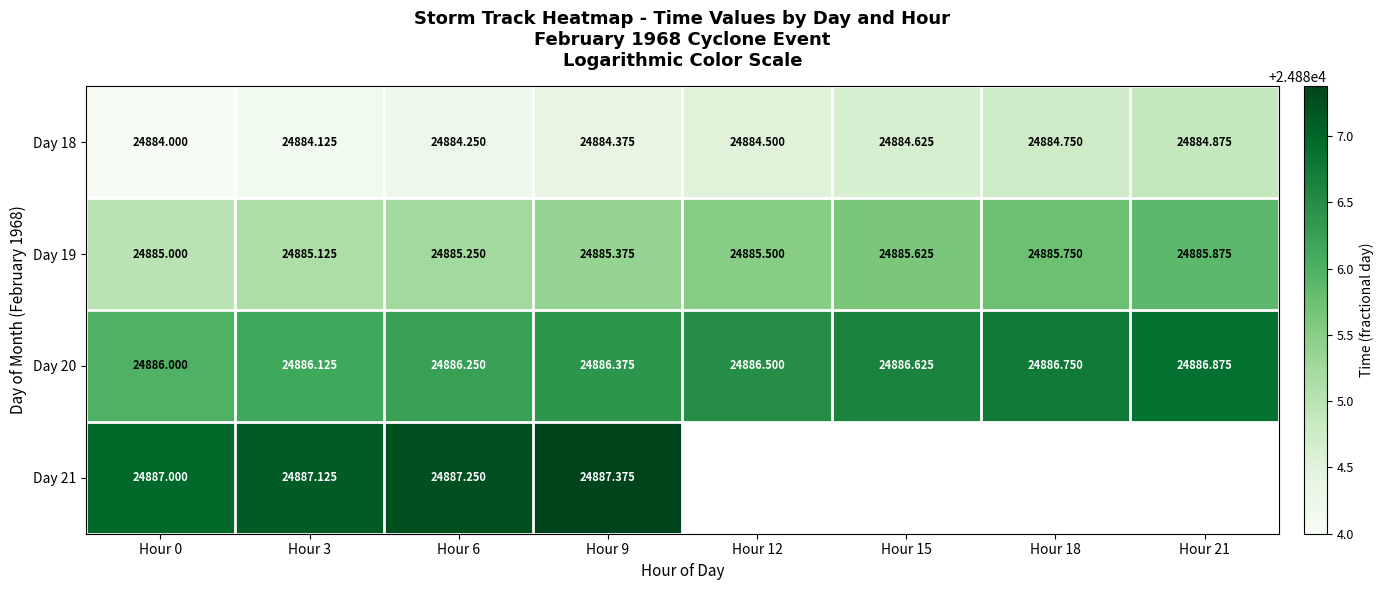

What is the minimum value for Day 19?

24885.0